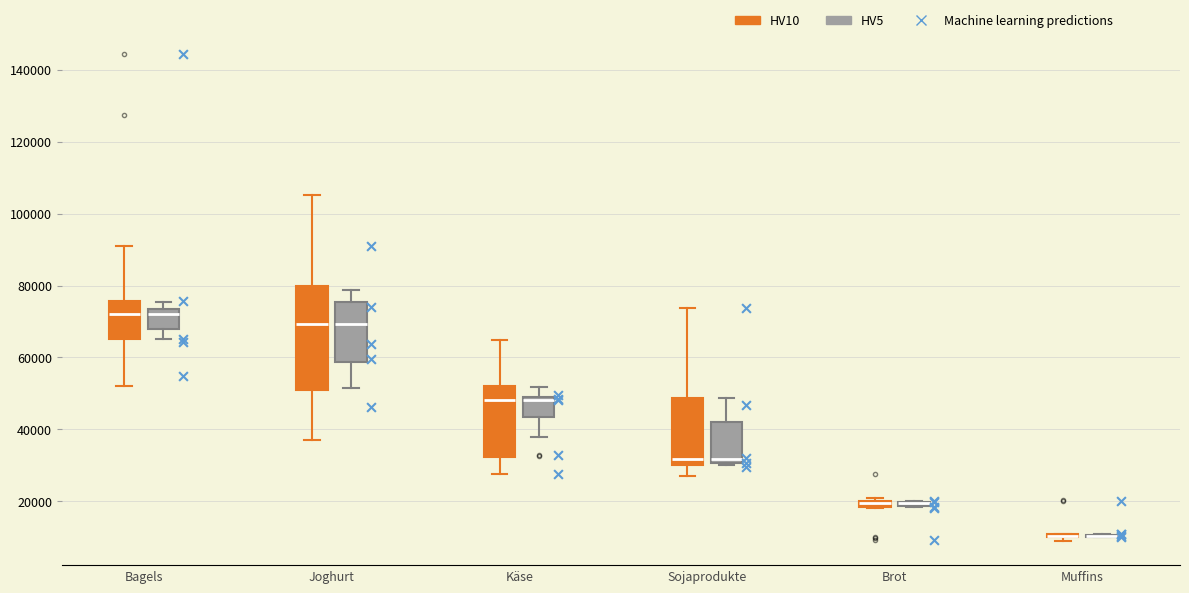

Where is the lower edge of the box for Joghurt (HV5) on the y-axis? The values are not printed on the chart, so give them approximately, as read against the axis.

58000